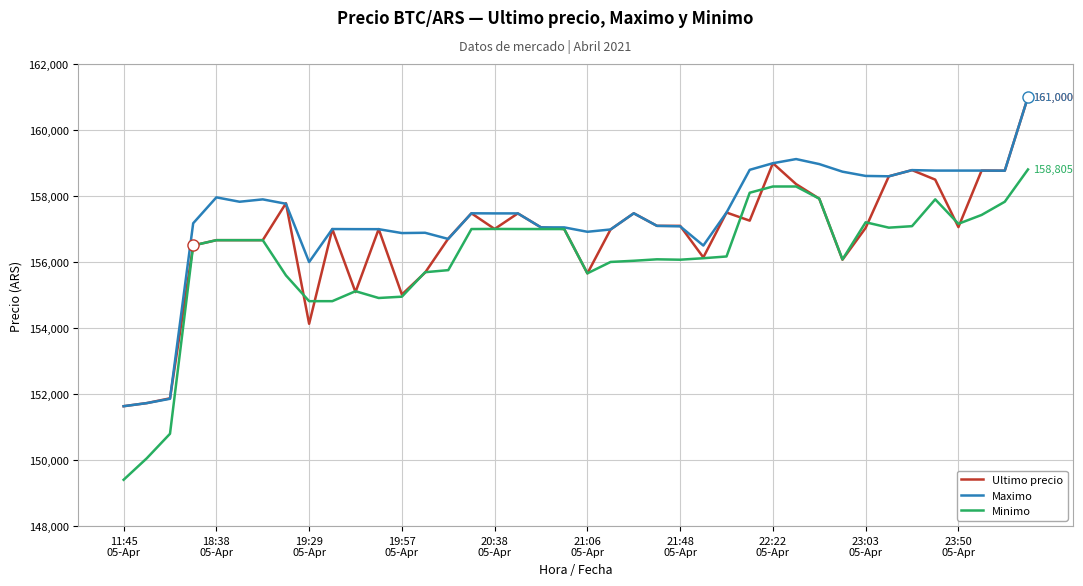

List the series in order of their overall mean, highest first.

Maximo, Ultimo precio, Minimo